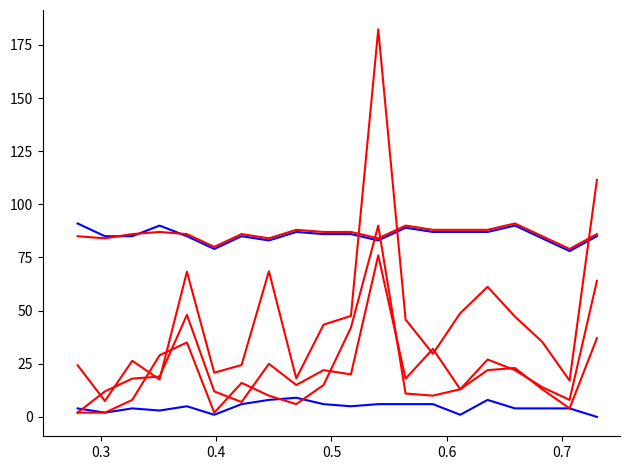

How many lines are shown in the chart?

6